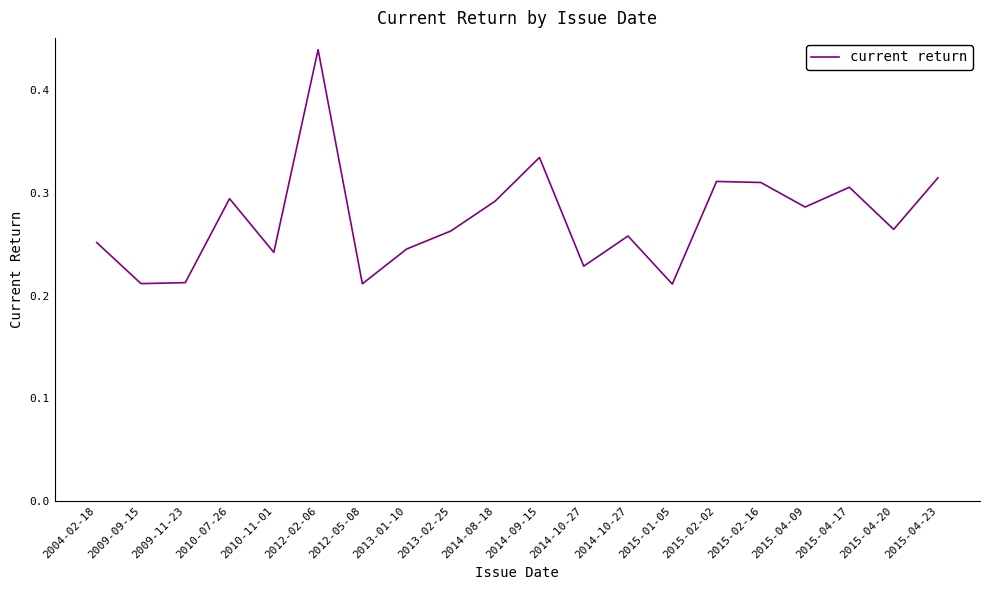

Is this an area chart (filled region under the line)?

No